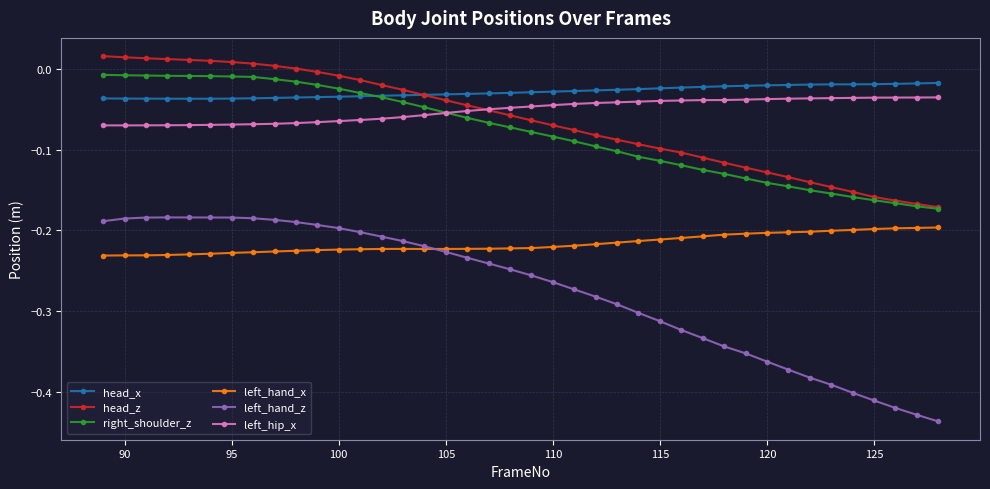

Which series has the largest range (max minus min)?

left_hand_z